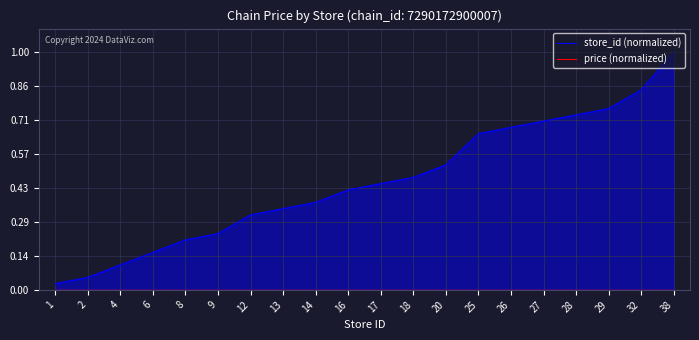

List the labels in order of store_id (normalized) value, smallest first.

1, 2, 4, 6, 8, 9, 12, 13, 14, 16, 17, 18, 20, 25, 26, 27, 28, 29, 32, 38